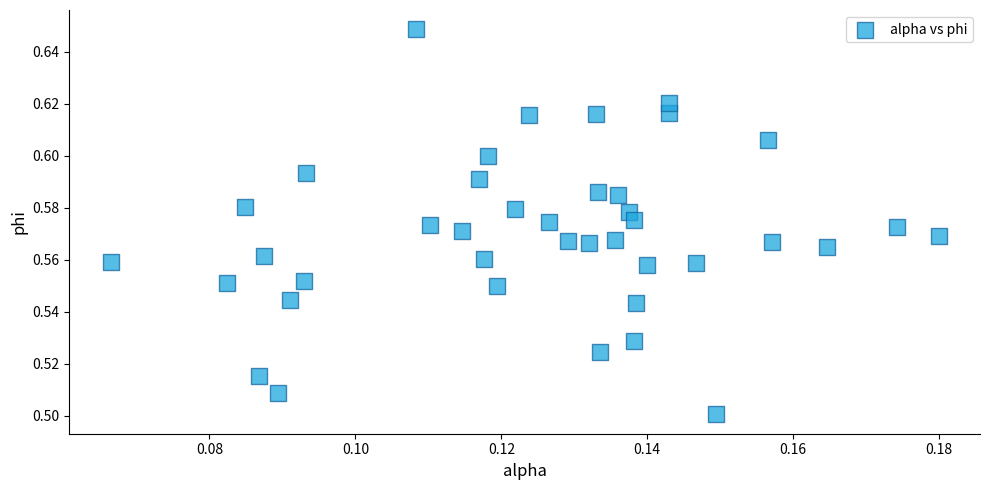

How many data points are displayed?

40